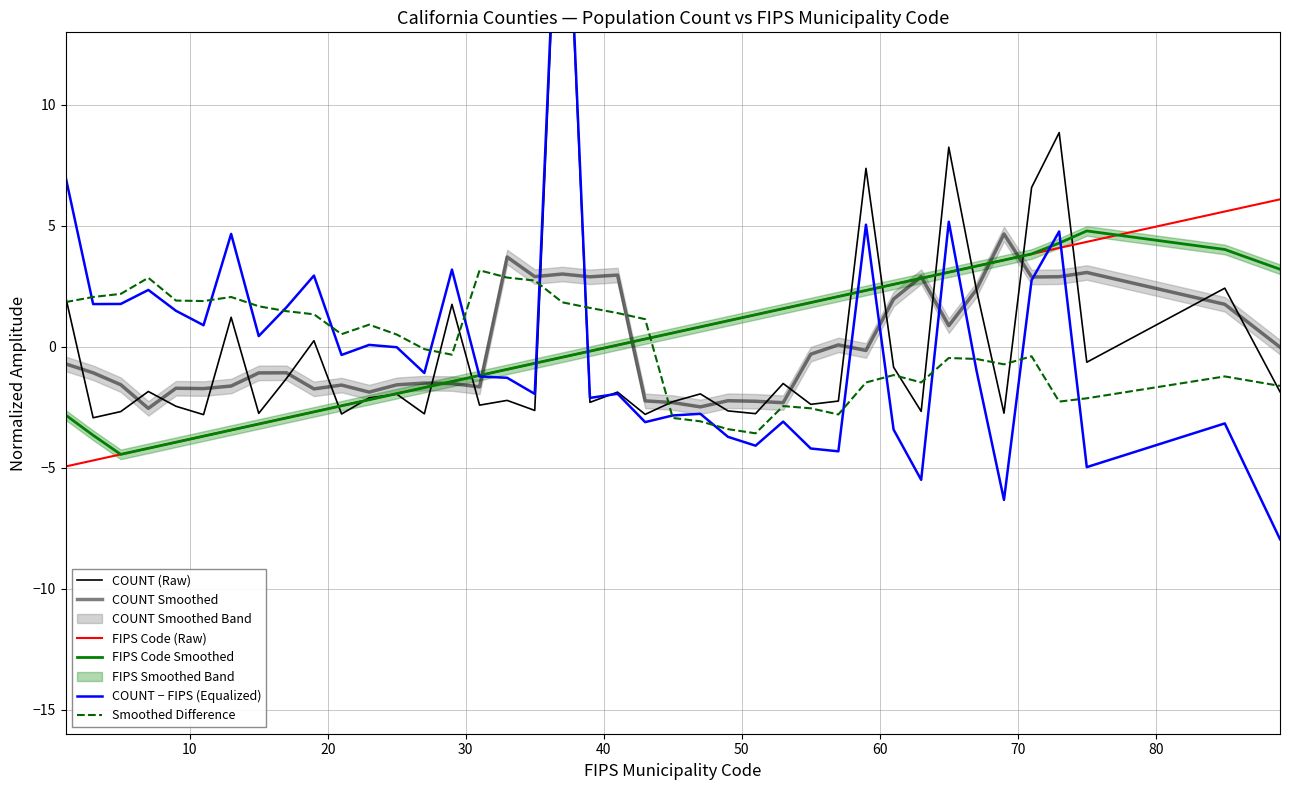

Which series has the largest total across all categories?

Smoothed Difference